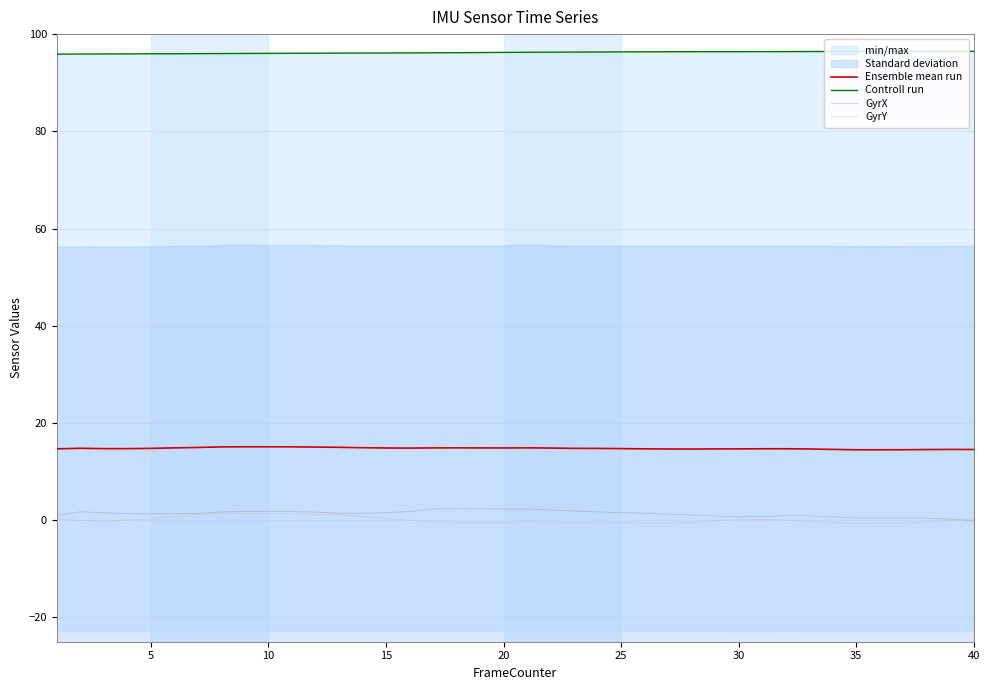

What is the difference between the Controll run values at 22 and 39?

0.2